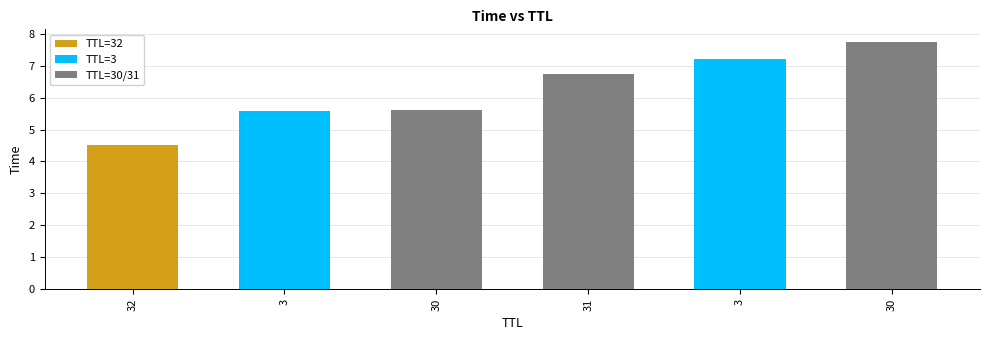

What is the change in value from 32 to 30?

+1.1